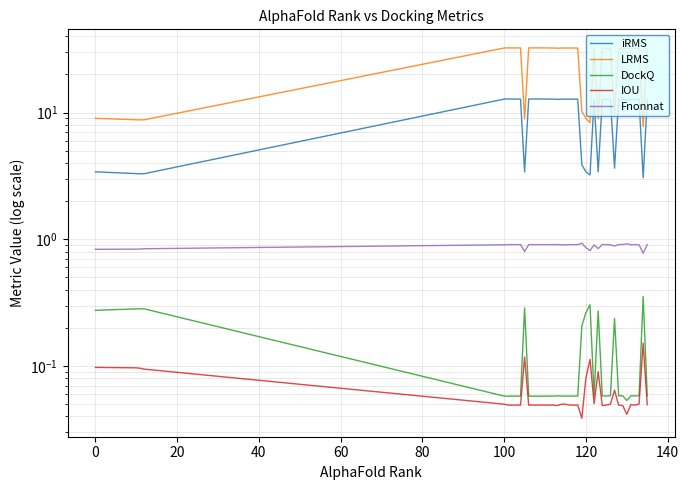

True or false: IOU and DockQ intersect in this chart.

False